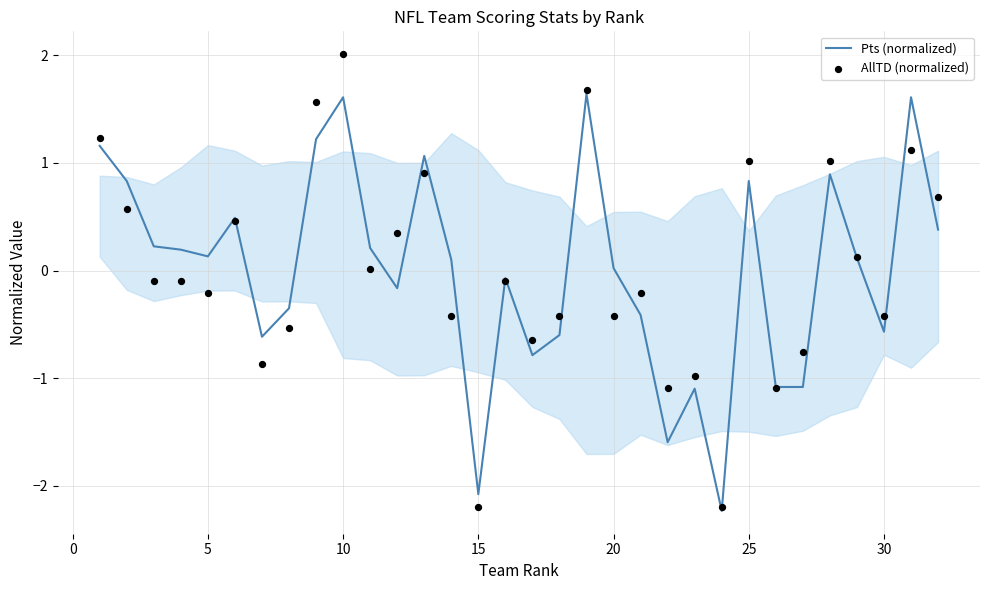

Which series has the largest total across all categories?

AllTD (normalized)